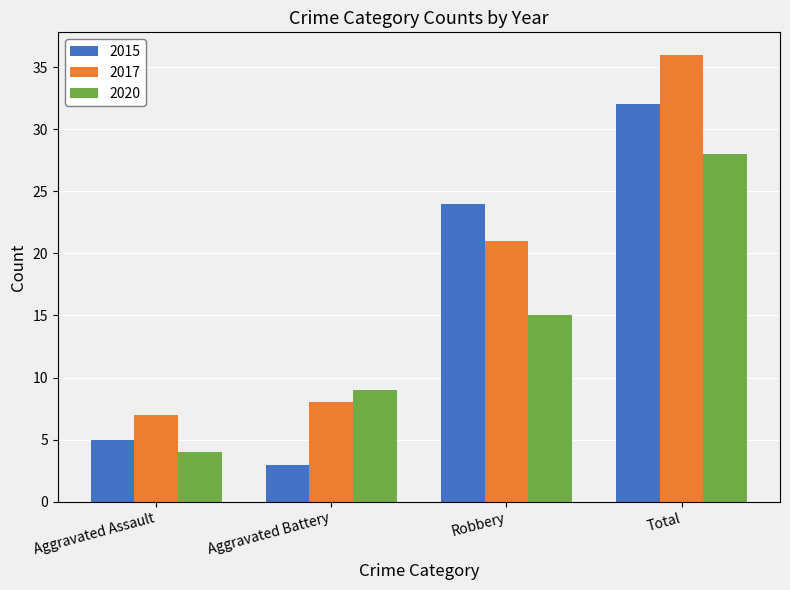

What is the average value of the 2017 series?

18